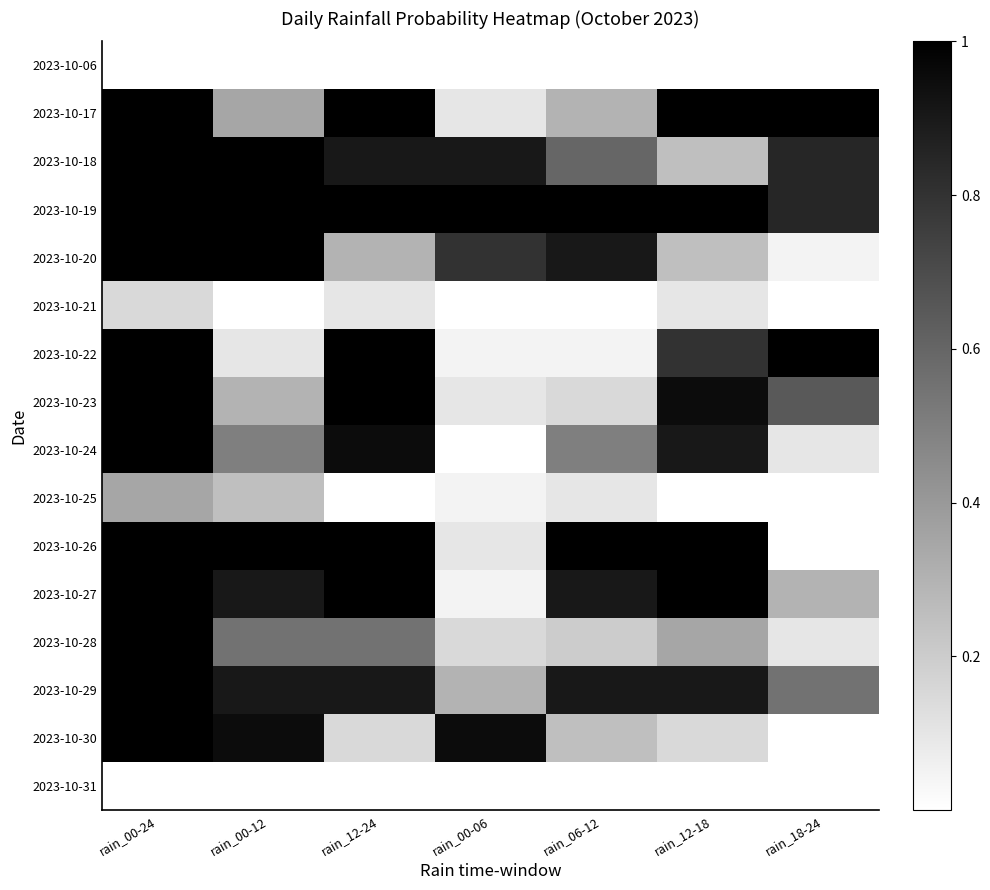

At which category is the sum across all series the highest?

rain_00-24